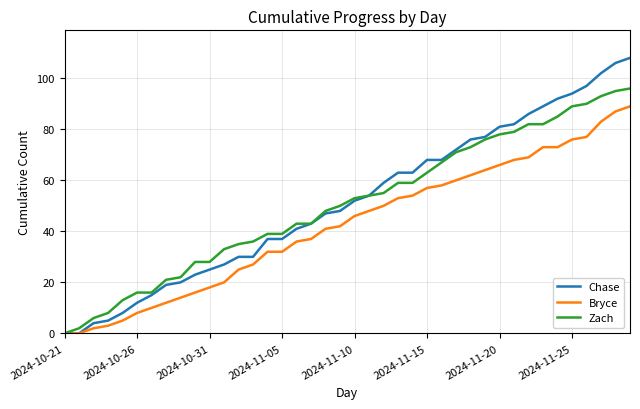

What is the highest value of the Zach series?

96